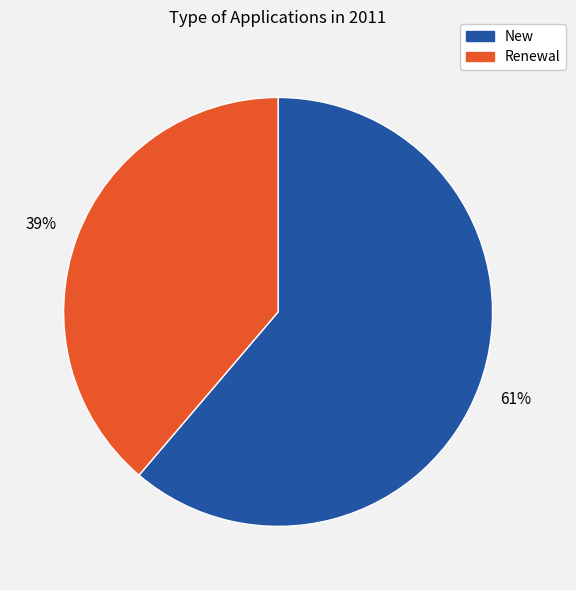

Is it true that Renewal is 51% of the pie?

False